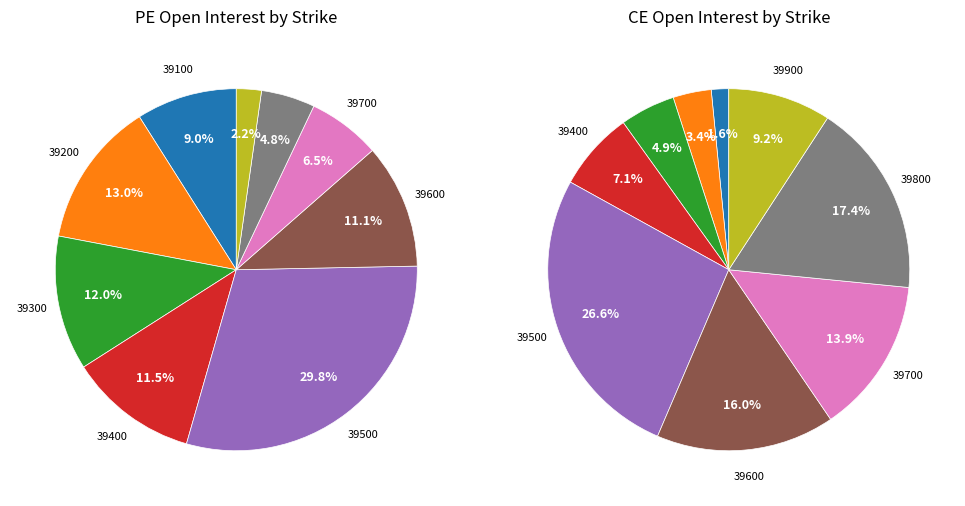

Is there any slice that represents more than half of the pie?

No